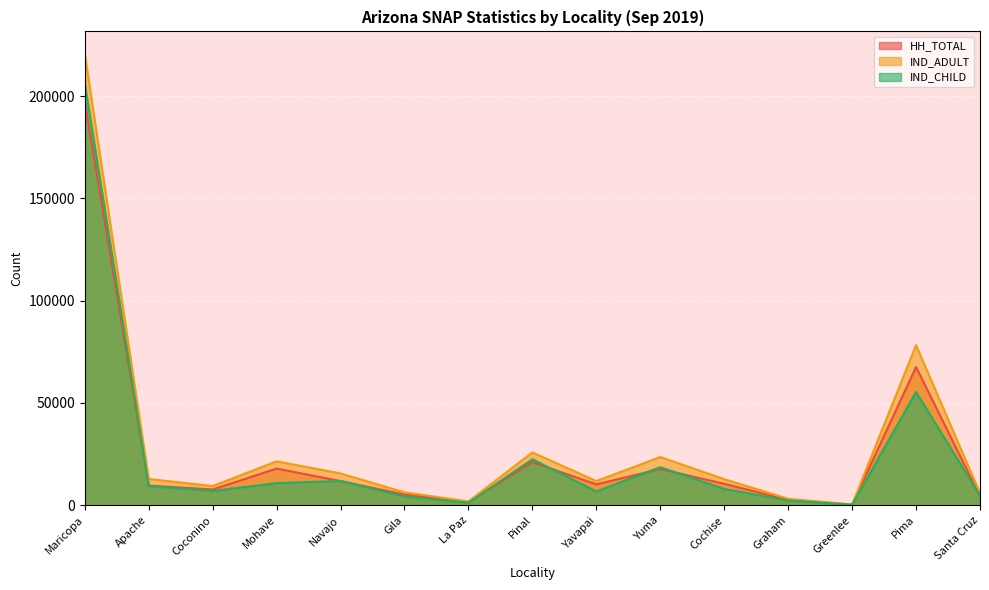

Which category has the highest value in the IND_ADULT series?

Maricopa